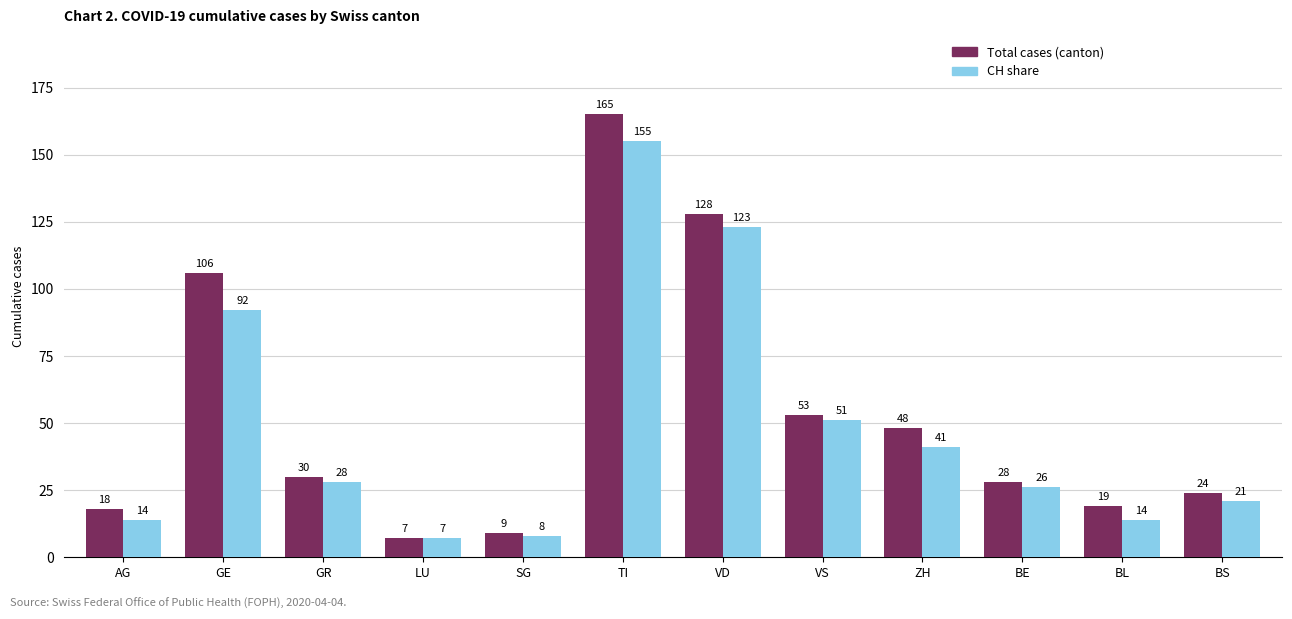

Which series changed the most between GE and SG?

Total cases (canton)